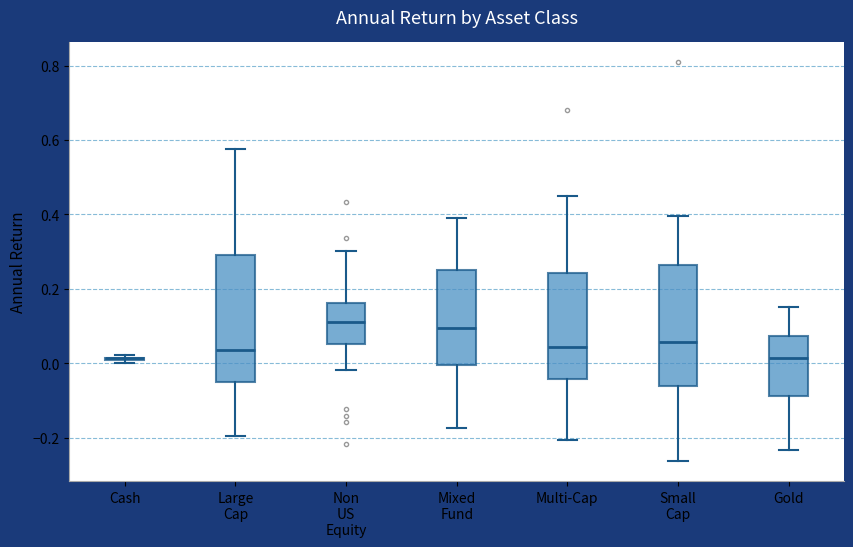

Reading left to right, read every box against the y-axis: the position of its median line, the range the box covers, and the ends of its whiskers. The values are not printed on the chart, so give them approximately, as read against the axis.

Cash: box collapsed to a line at 0.02, whiskers 0.00 to 0.02
Large Cap: median 0.04, box -0.06 to 0.30, whiskers -0.20 to 0.58
Non US Equity: median 0.10, box 0.06 to 0.16, whiskers -0.02 to 0.30
Mixed Fund: median 0.10, box 0.00 to 0.26, whiskers -0.18 to 0.38
Multi-Cap: median 0.04, box -0.04 to 0.24, whiskers -0.20 to 0.44
Small Cap: median 0.06, box -0.06 to 0.26, whiskers -0.26 to 0.40
Gold: median 0.02, box -0.08 to 0.08, whiskers -0.24 to 0.16